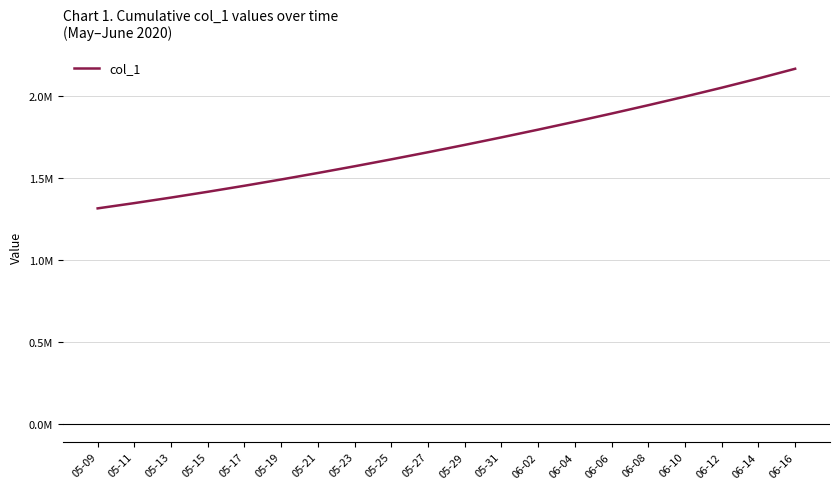

At which label is the value closest to 1740449?

05-31